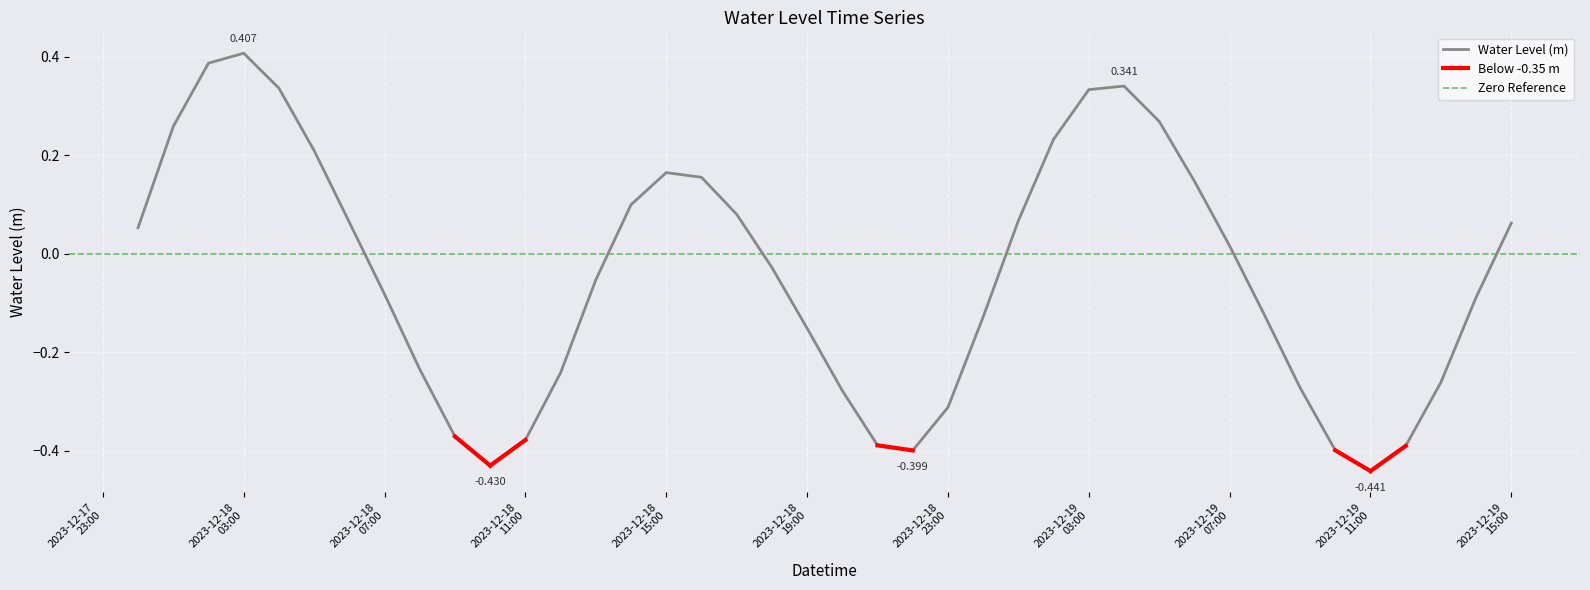

What is the difference between the second highest and second lowest values?

0.8